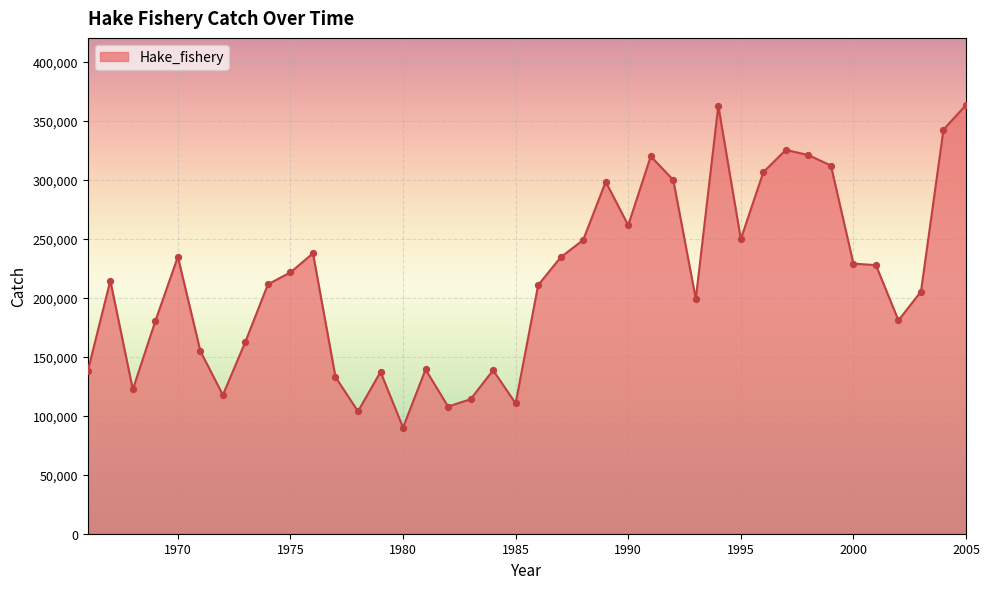

What is the greatest value displayed?

363135.0